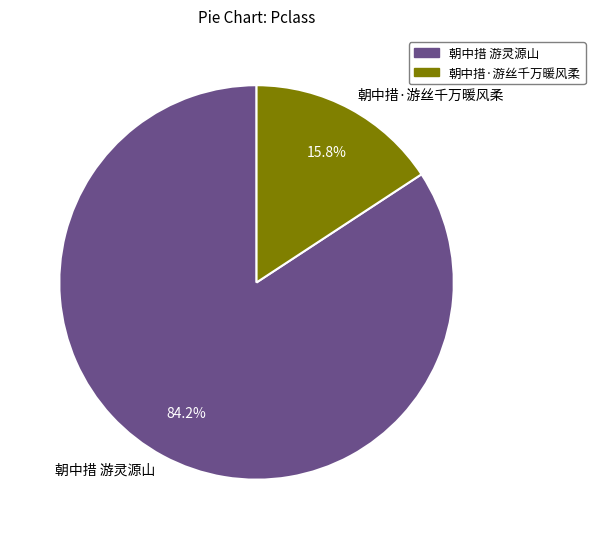

How many slices are in this pie chart?

2